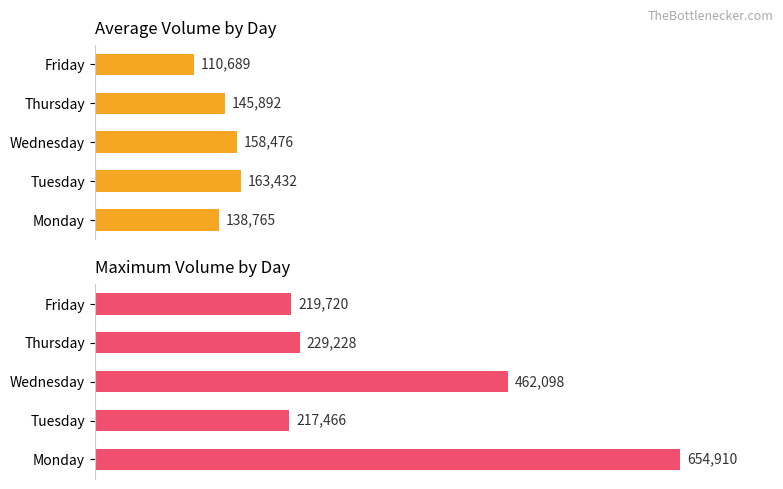

What is the value of the Maximum Volume bar at the 2nd from the left?

217466